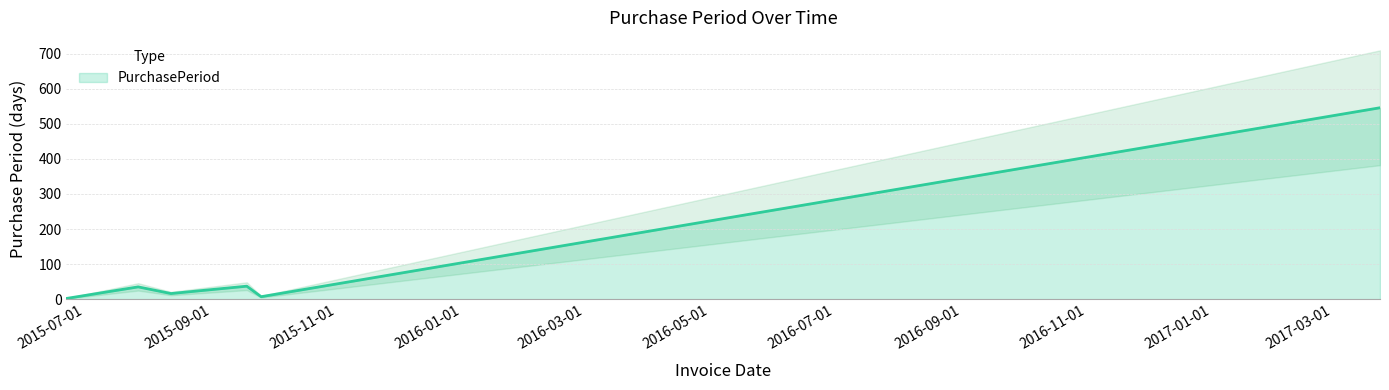

How many lines are shown in the chart?

1